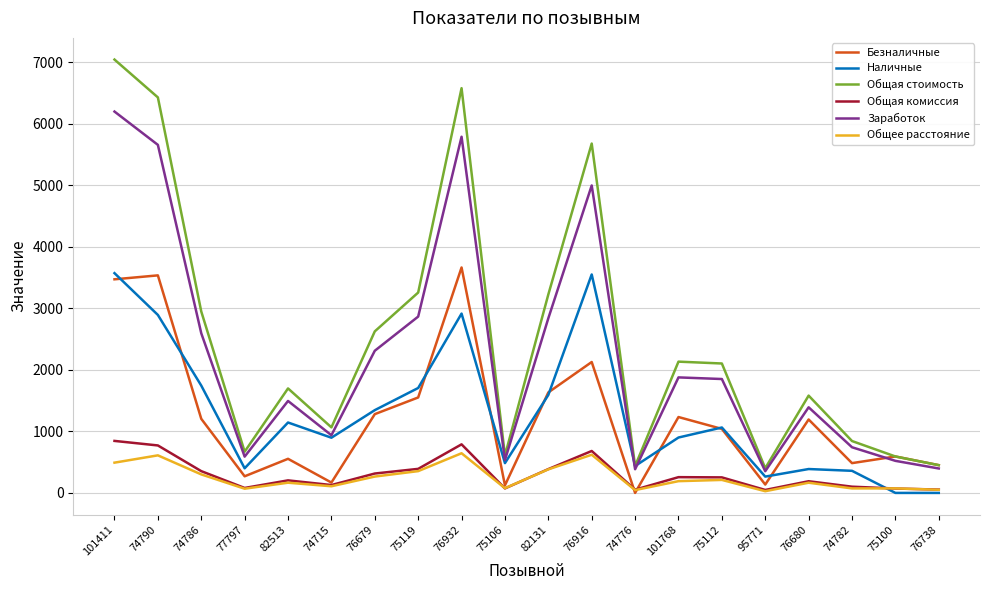

True or false: Общая стоимость has a value of 843.0 at 74782.

True